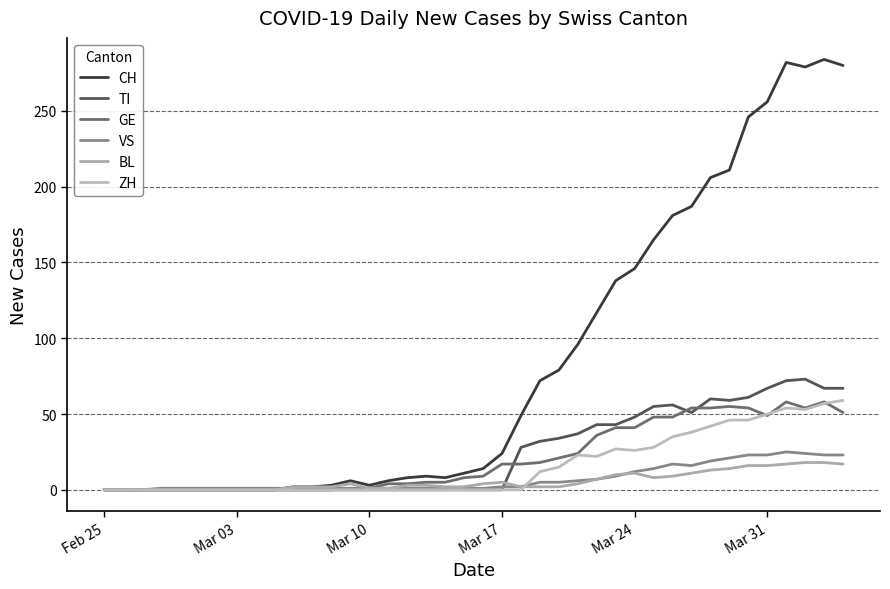

In ZH, how many points are higher than both neighbors (excluding endpoints)?

3